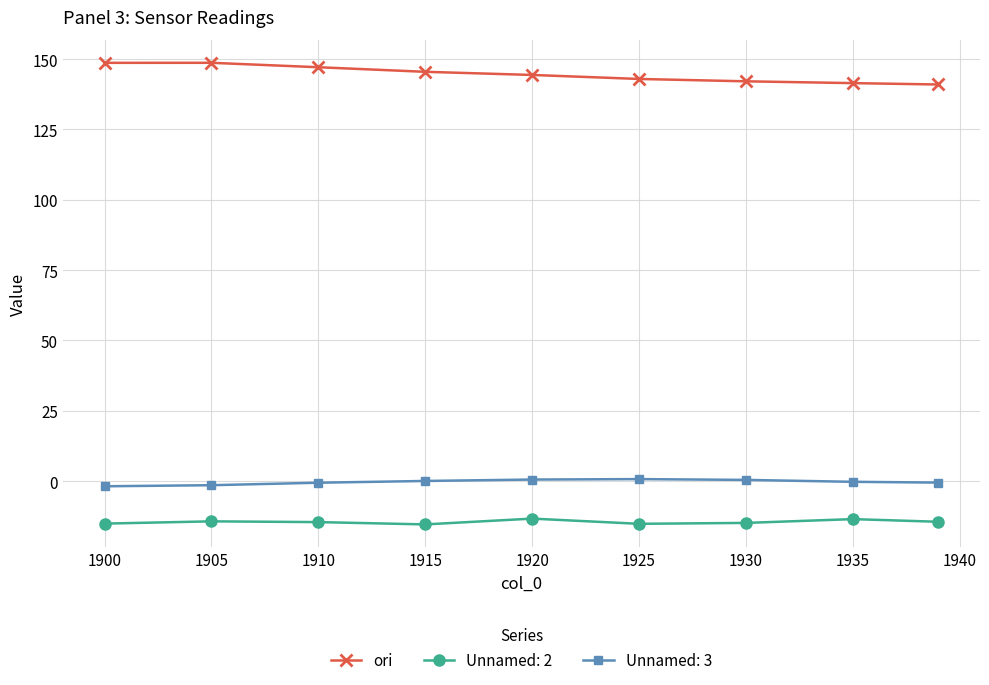

Does the chart have visible grid lines?

Yes